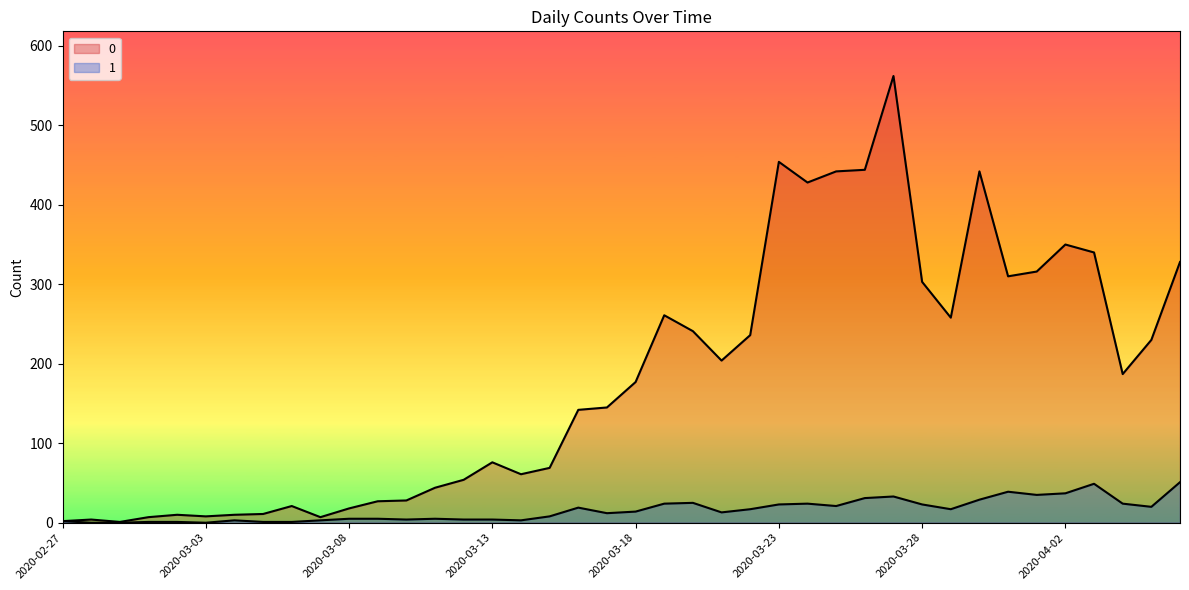

Reading left to right, transcribe all the data shown in this chart.

0: 2020-02-27=2	2020-02-28=4	2020-02-29=1	2020-03-01=7	2020-03-02=10	2020-03-03=8	2020-03-04=10	2020-03-05=11	2020-03-06=21	2020-03-07=7	2020-03-08=18	2020-03-09=27	2020-03-10=28	2020-03-11=44	2020-03-12=54	2020-03-13=76	2020-03-14=61	2020-03-15=69	2020-03-16=142	2020-03-17=145	2020-03-18=177	2020-03-19=261	2020-03-20=241	2020-03-21=204	2020-03-22=236	2020-03-23=454	2020-03-24=428	2020-03-25=442	2020-03-26=444	2020-03-27=562	2020-03-28=303	2020-03-29=258	2020-03-30=442	2020-03-31=310	2020-04-01=316	2020-04-02=350	2020-04-03=340	2020-04-04=187	2020-04-05=230	2020-04-06=328
1: 2020-02-27=2	2020-02-28=0	2020-02-29=0	2020-03-01=1	2020-03-02=1	2020-03-03=0	2020-03-04=3	2020-03-05=1	2020-03-06=1	2020-03-07=3	2020-03-08=5	2020-03-09=5	2020-03-10=4	2020-03-11=5	2020-03-12=4	2020-03-13=4	2020-03-14=3	2020-03-15=8	2020-03-16=19	2020-03-17=12	2020-03-18=14	2020-03-19=24	2020-03-20=25	2020-03-21=13	2020-03-22=17	2020-03-23=23	2020-03-24=24	2020-03-25=21	2020-03-26=31	2020-03-27=33	2020-03-28=23	2020-03-29=17	2020-03-30=29	2020-03-31=39	2020-04-01=35	2020-04-02=37	2020-04-03=49	2020-04-04=24	2020-04-05=20	2020-04-06=51